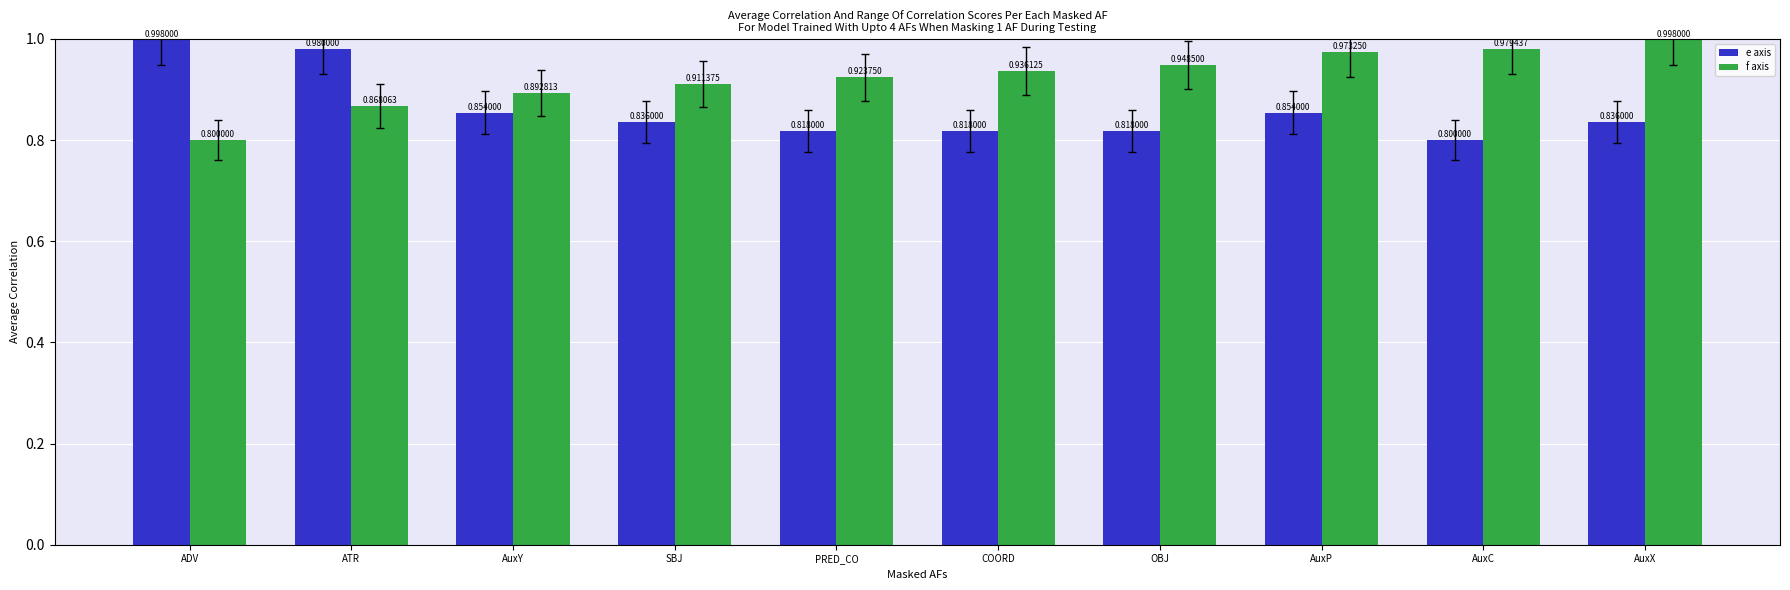

What is the difference between the e axis values at AuxX and ATR?

0.1